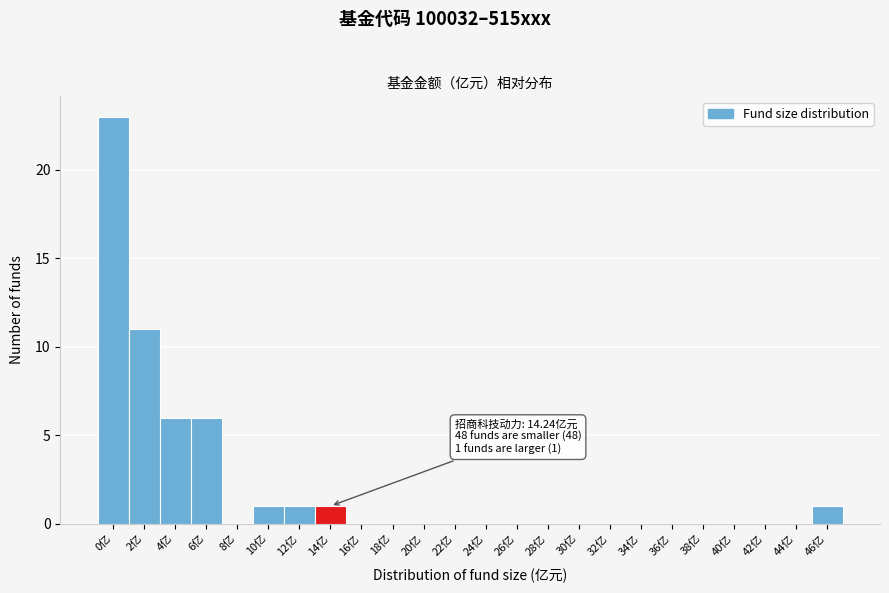

Reading right to left, what are all the values shown in this chart?

46亿=1	44亿=0	42亿=0	40亿=0	38亿=0	36亿=0	34亿=0	32亿=0	30亿=0	28亿=0	26亿=0	24亿=0	22亿=0	20亿=0	18亿=0	16亿=0	14亿=1	12亿=1	10亿=1	8亿=0	6亿=6	4亿=6	2亿=11	0亿=23